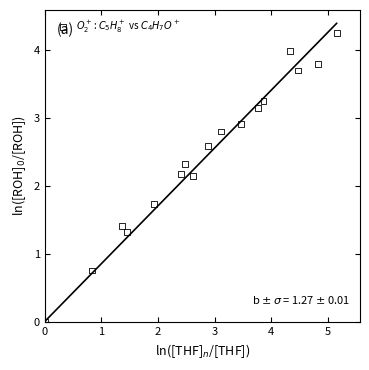

Count the number of points in this scatter plot.

17